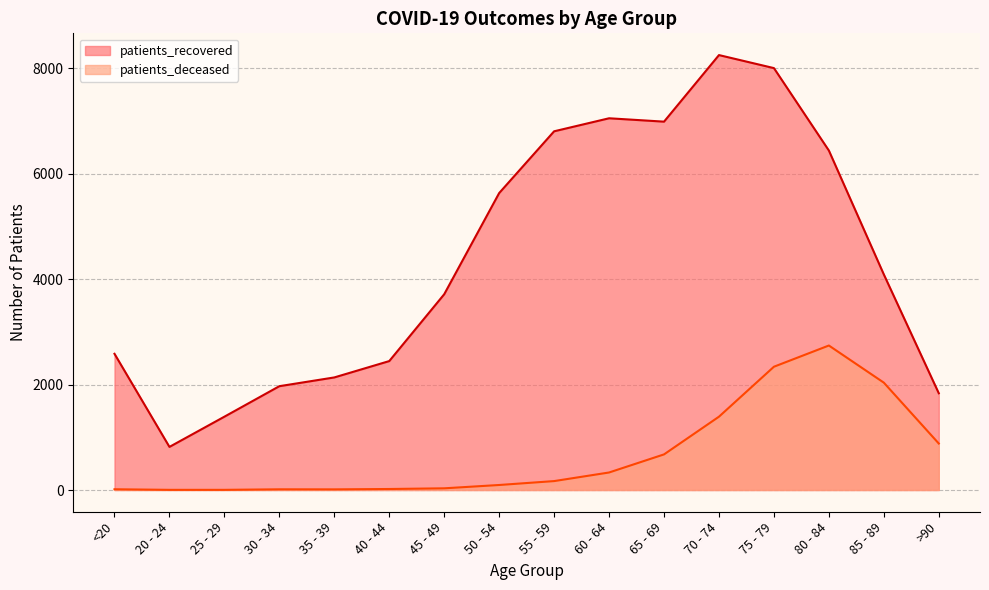

What position from the right is 70 - 74?

5